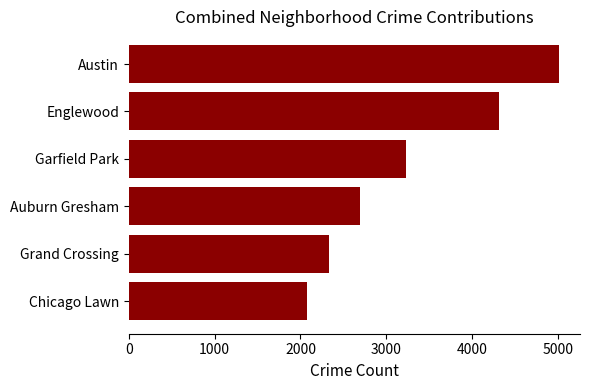

Rank the categories by value from lowest to highest.

Chicago Lawn, Grand Crossing, Auburn Gresham, Garfield Park, Englewood, Austin